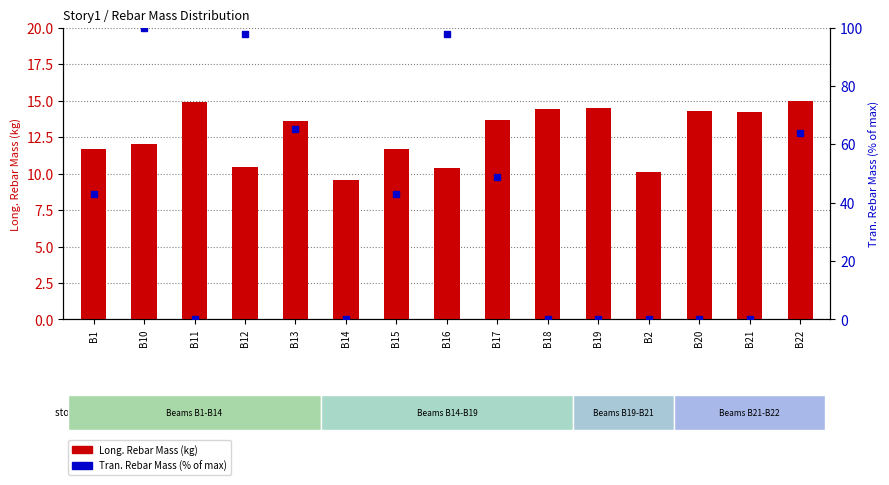

At B1, list the series in order from smallest to largest.

Long. Rebar Mass (kg), Tran. Rebar Mass (% of max)